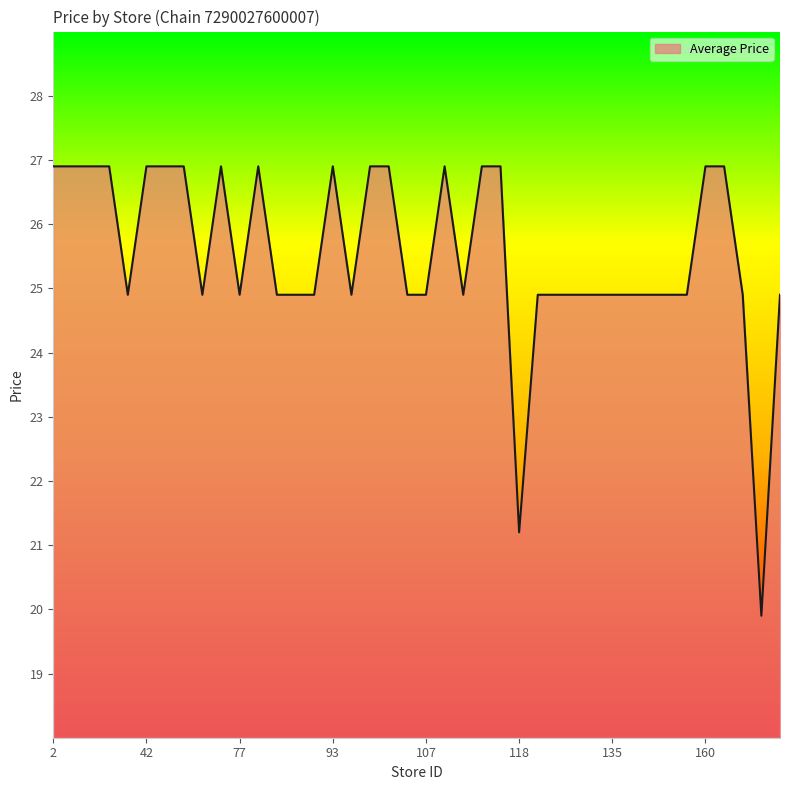

What is the greatest value displayed?

26.9